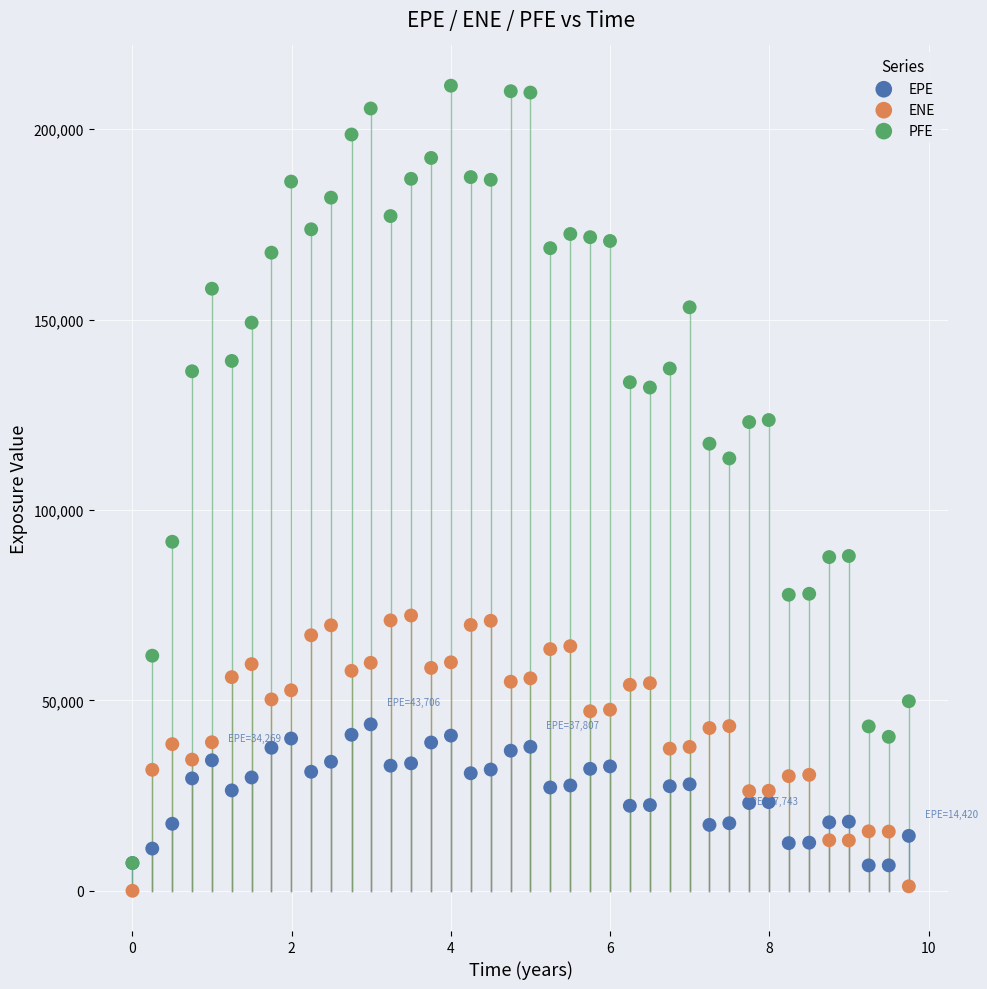

Across all series, what Y value is closest to 105709?

113544.0